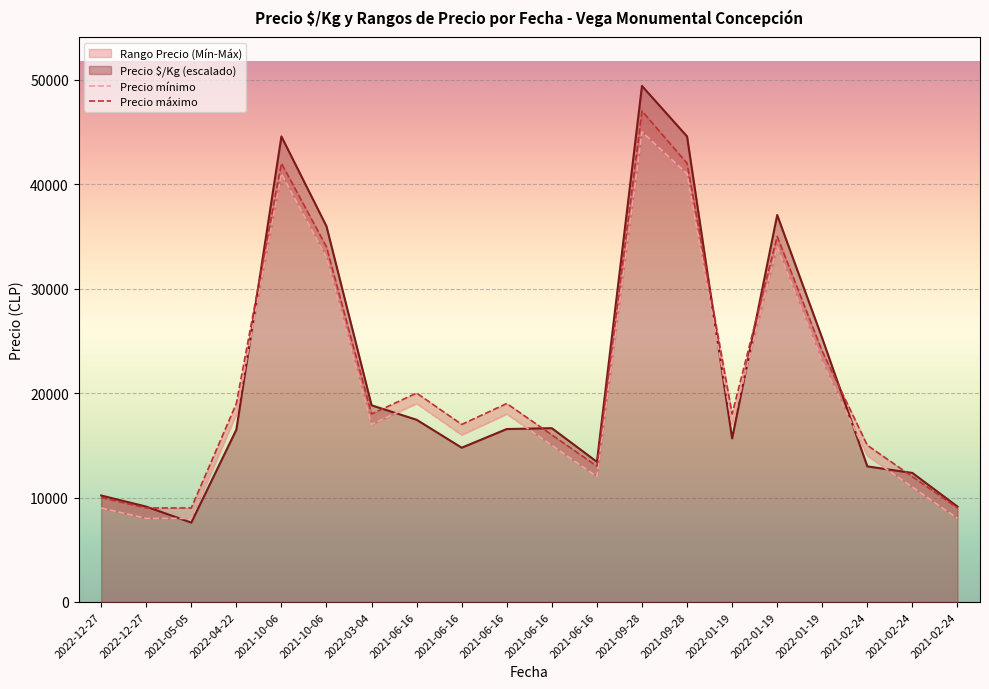

Which category has the lowest value across all series?

2021-05-05